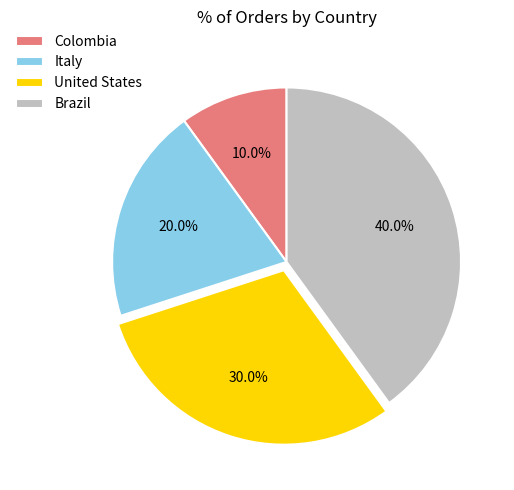

To the nearest percent, what percentage of the pie is Colombia?

10%